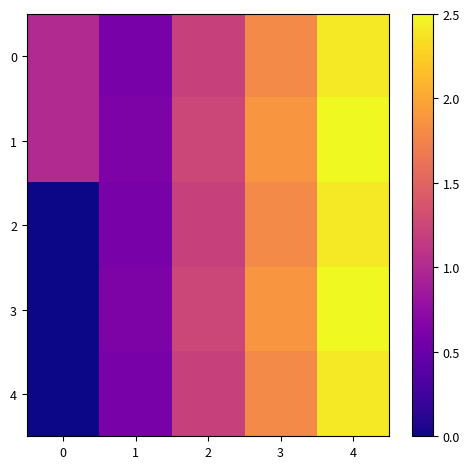

List the series in order of their peak value, lowest first.

0, 2, 4, 1, 3